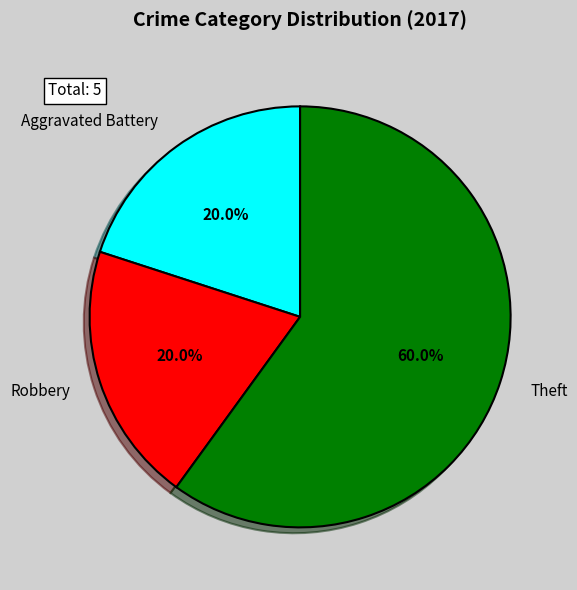

What is the total percentage of Theft and Robbery?

80.0%